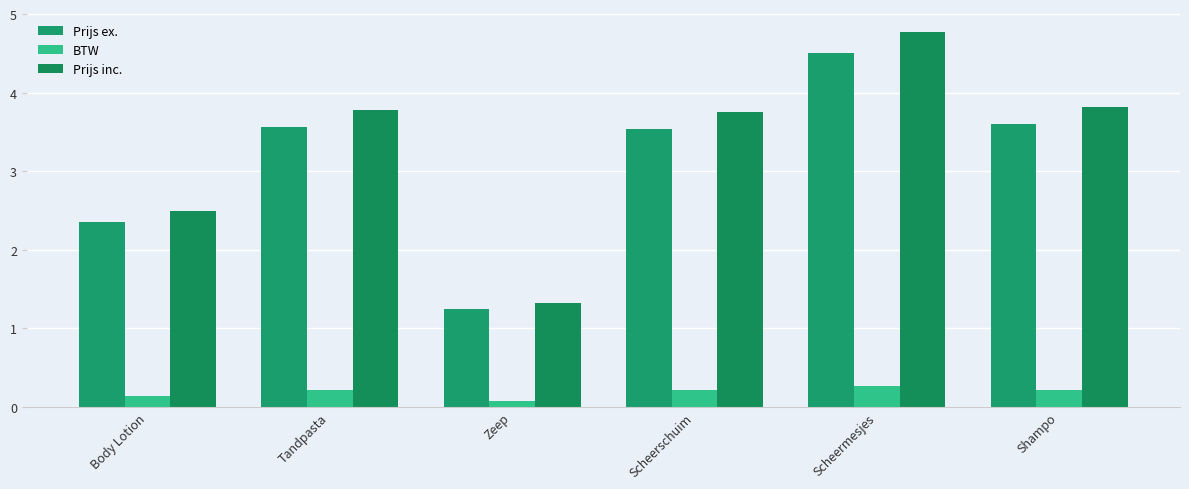

True or false: Prijs inc. has a value of 1.3 at Shampo.

False